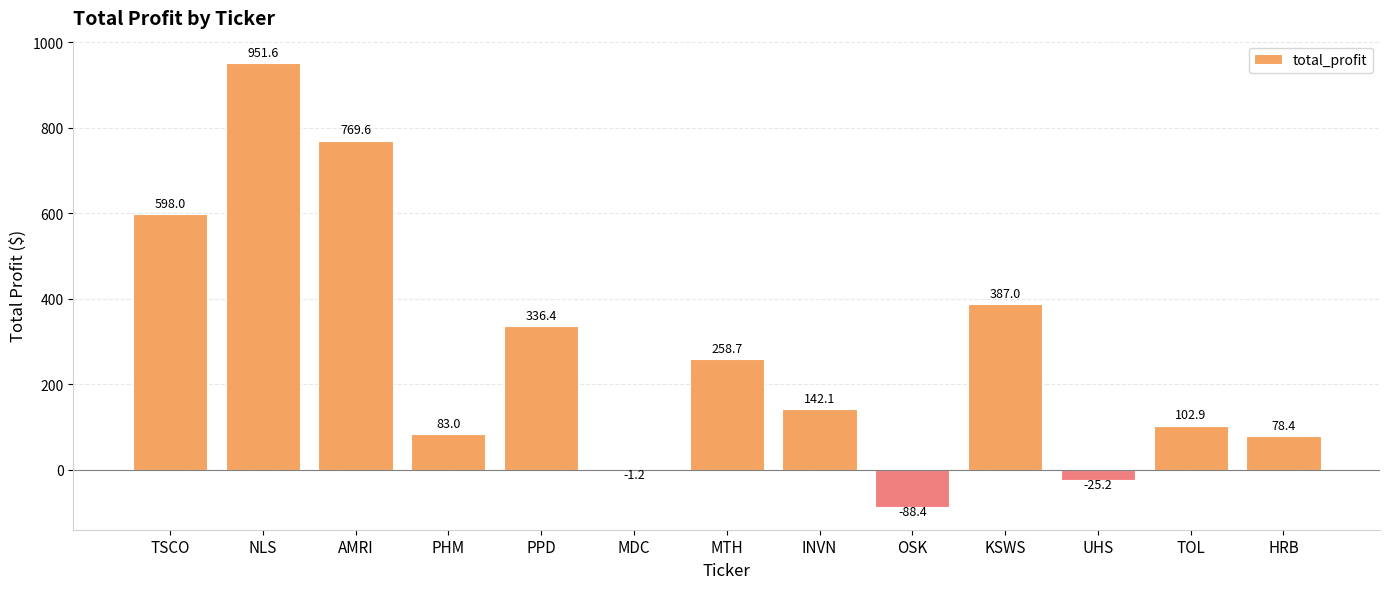

What is the change in value from PPD to MDC?

-337.6